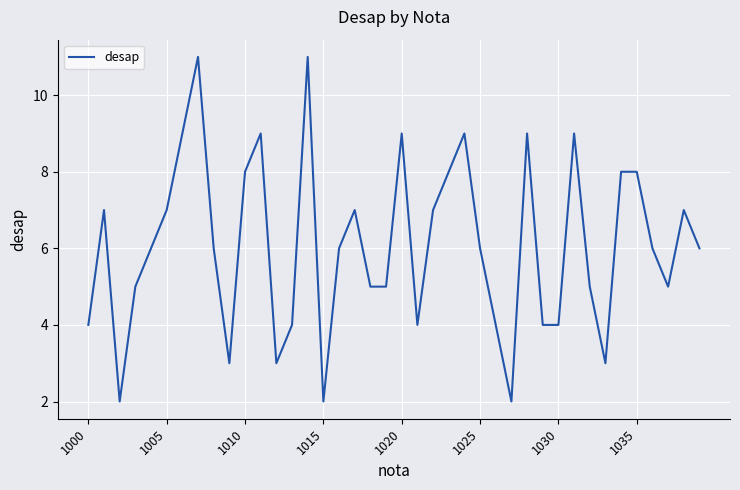

True or false: there are more than 0 points higher than both neighbors.

True